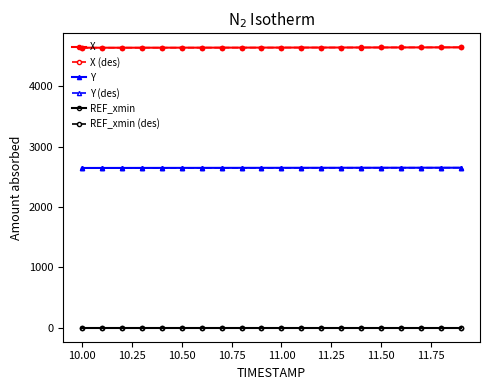

What is the value of the Y point at the 2nd from the left?

2647.6